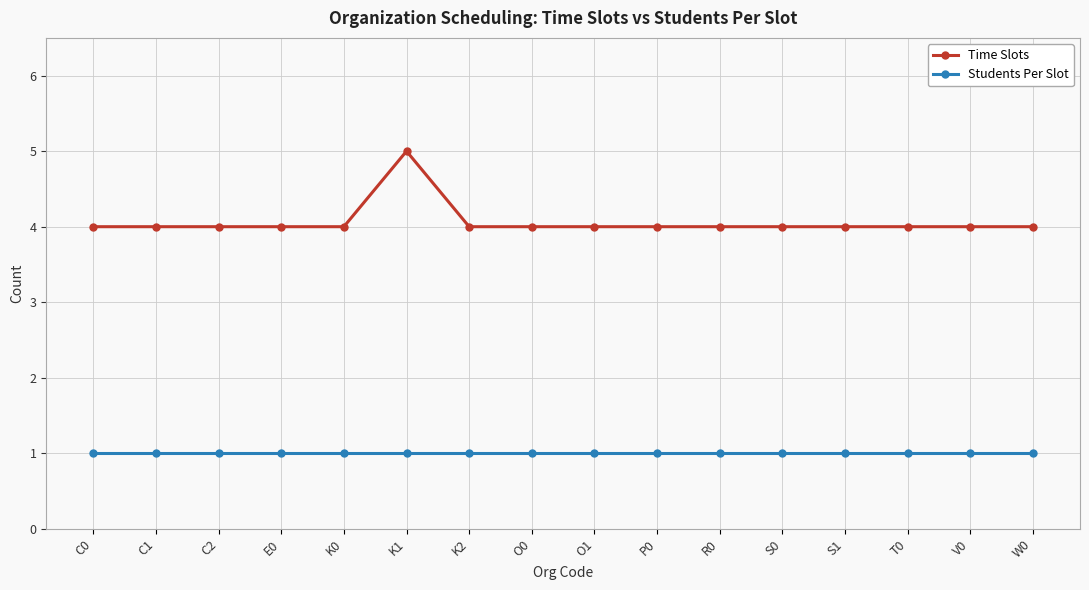

How many Time Slots values are between 4 and 5?

16